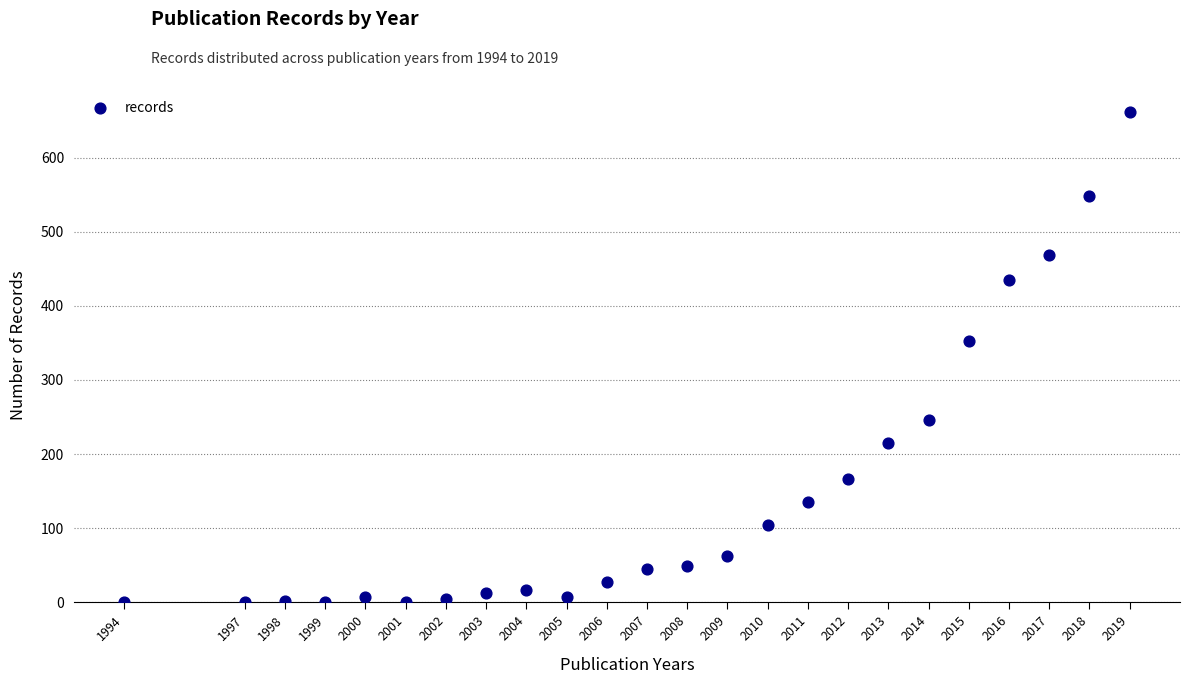

What is the range of Y values (max minus min)?

660